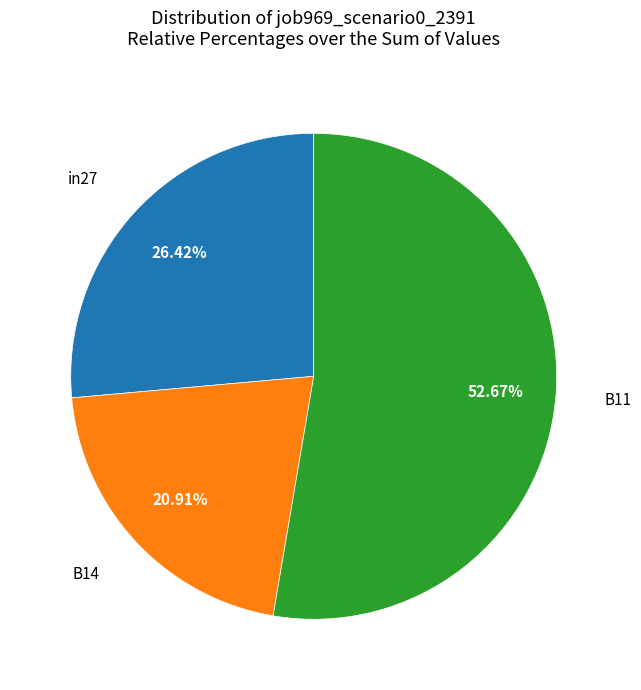

Does any single category account for the majority?

Yes